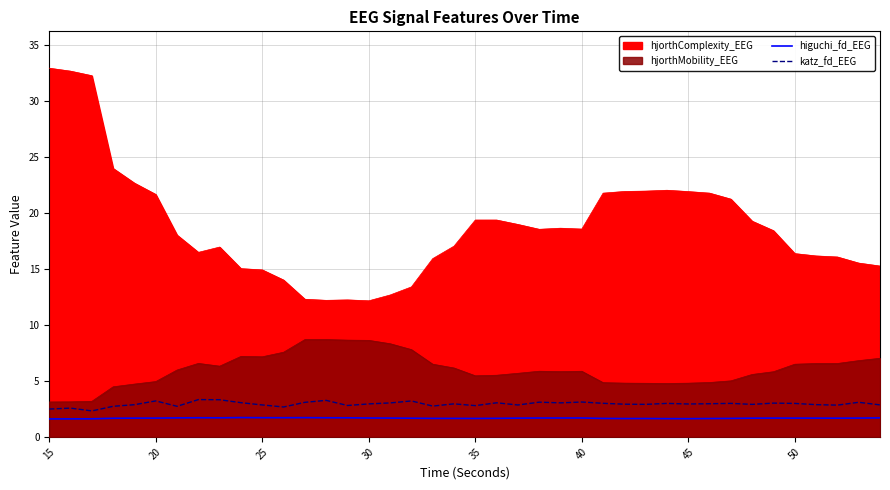

How many interior local valleys does the higuchi_fd_EEG series have?

6